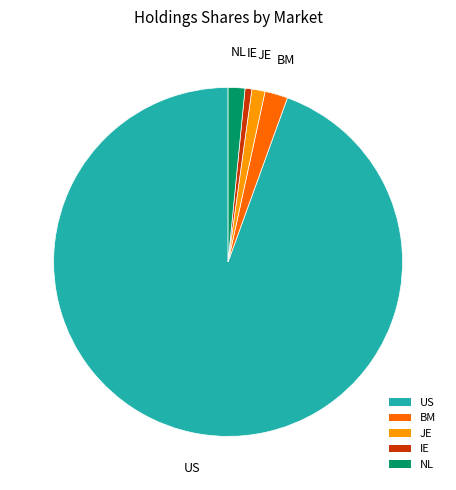

Which category has the smallest portion of the pie?

IE